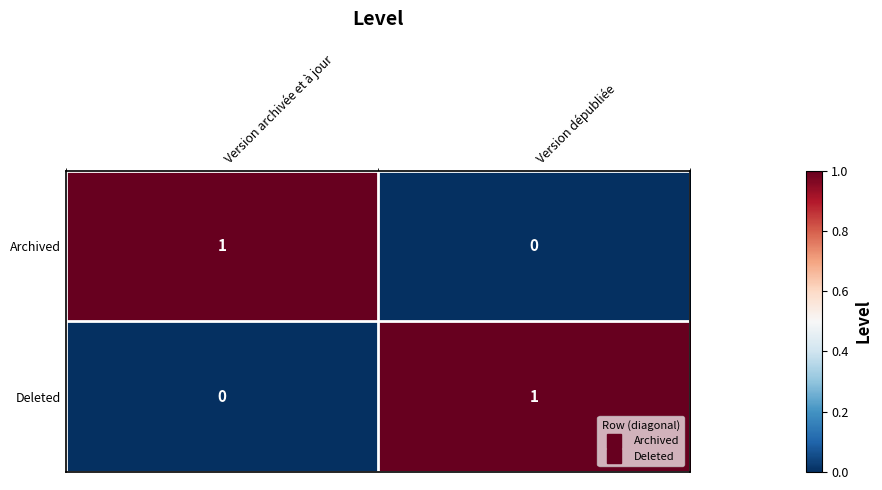

At which label does Archived reach its peak?

Version archivée et à jour